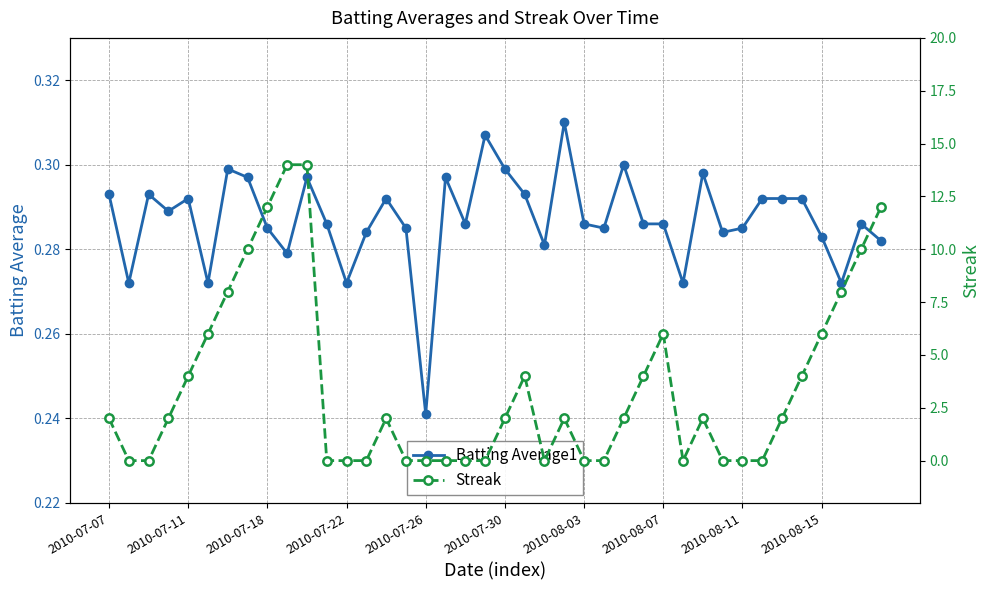

True or false: Streak has more than 1 points higher than both neighbors.

True